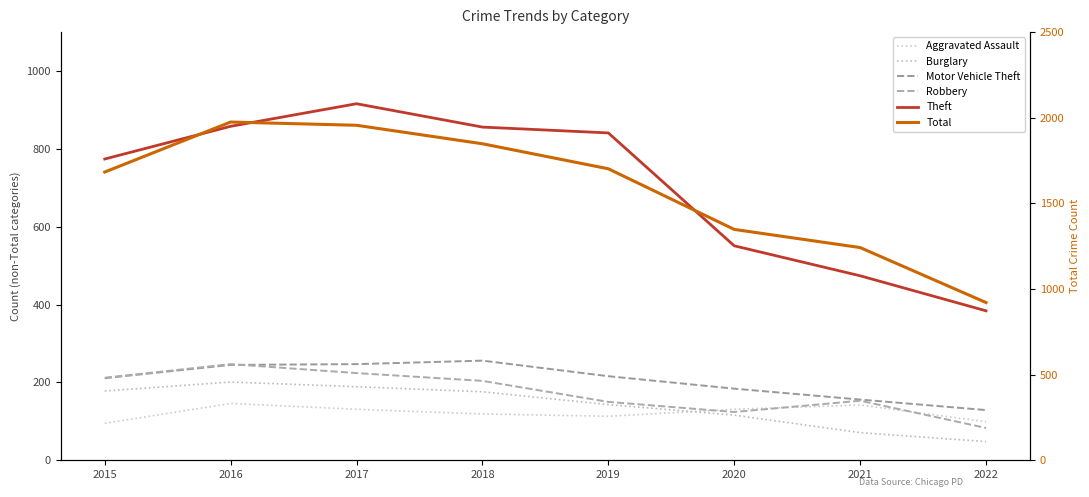

How many values in the Aggravated Assault series exceed 131?

2